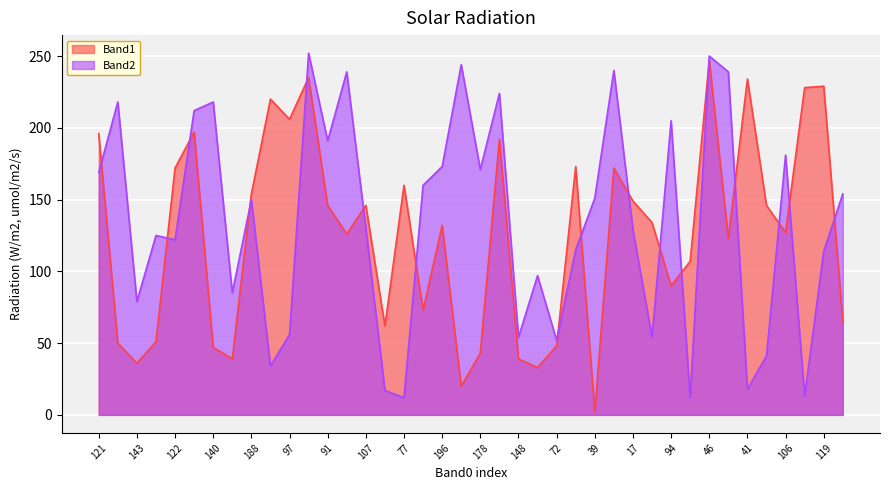

At 17, list the series in order from largest to smallest.

Band1, Band2